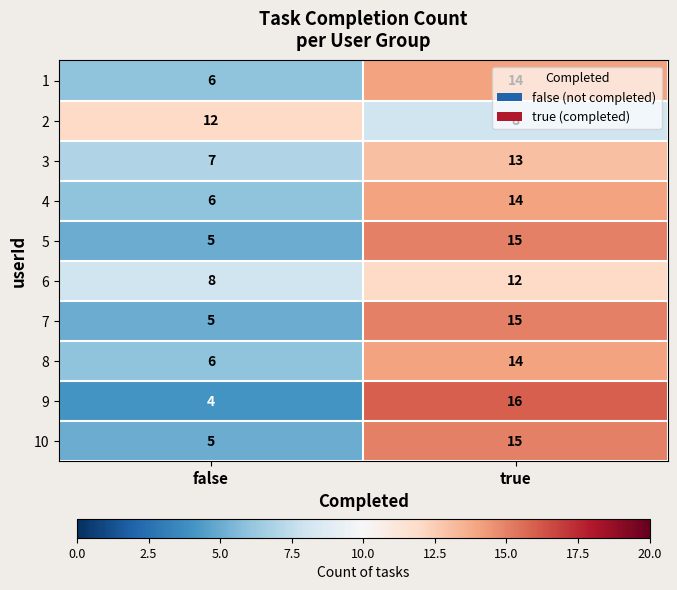

What is the total value across all series at true?

136